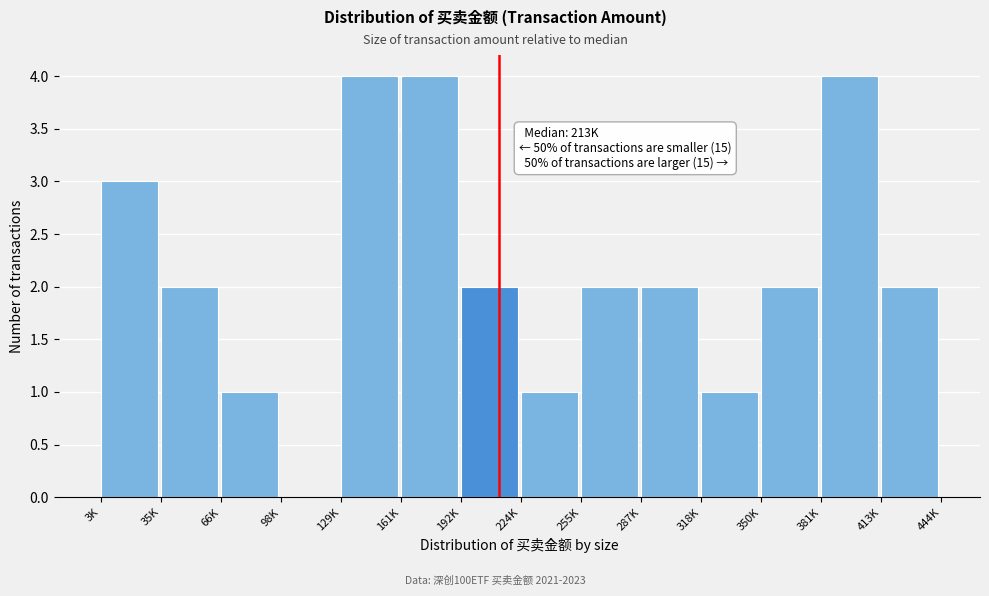

Reading left to right, list all the values displayed in this chart.

3K=3	35K=2	66K=1	98K=0	129K=4	161K=4	192K=2	224K=1	255K=2	287K=2	318K=1	350K=2	381K=4	413K=2